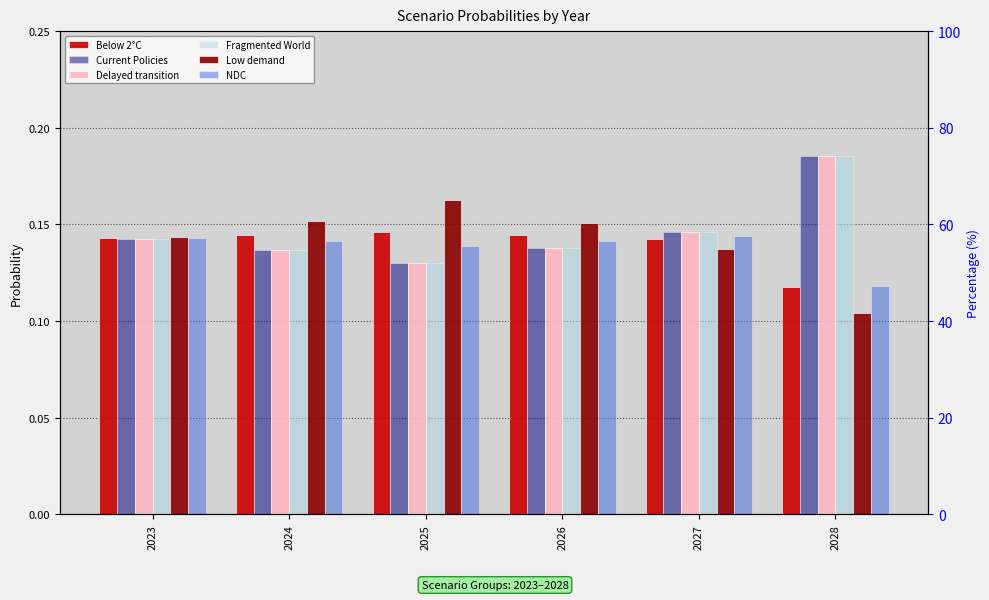

Reading left to right, what are all the values shown in this chart?

Below 2°C: 2023=0.1	2024=0.1	2025=0.1	2026=0.1	2027=0.1	2028=0.1
Current Policies: 2023=0.1	2024=0.1	2025=0.1	2026=0.1	2027=0.1	2028=0.2
Delayed transition: 2023=0.1	2024=0.1	2025=0.1	2026=0.1	2027=0.1	2028=0.2
Fragmented World: 2023=0.1	2024=0.1	2025=0.1	2026=0.1	2027=0.1	2028=0.2
Low demand: 2023=0.1	2024=0.2	2025=0.2	2026=0.2	2027=0.1	2028=0.1
NDC: 2023=0.1	2024=0.1	2025=0.1	2026=0.1	2027=0.1	2028=0.1